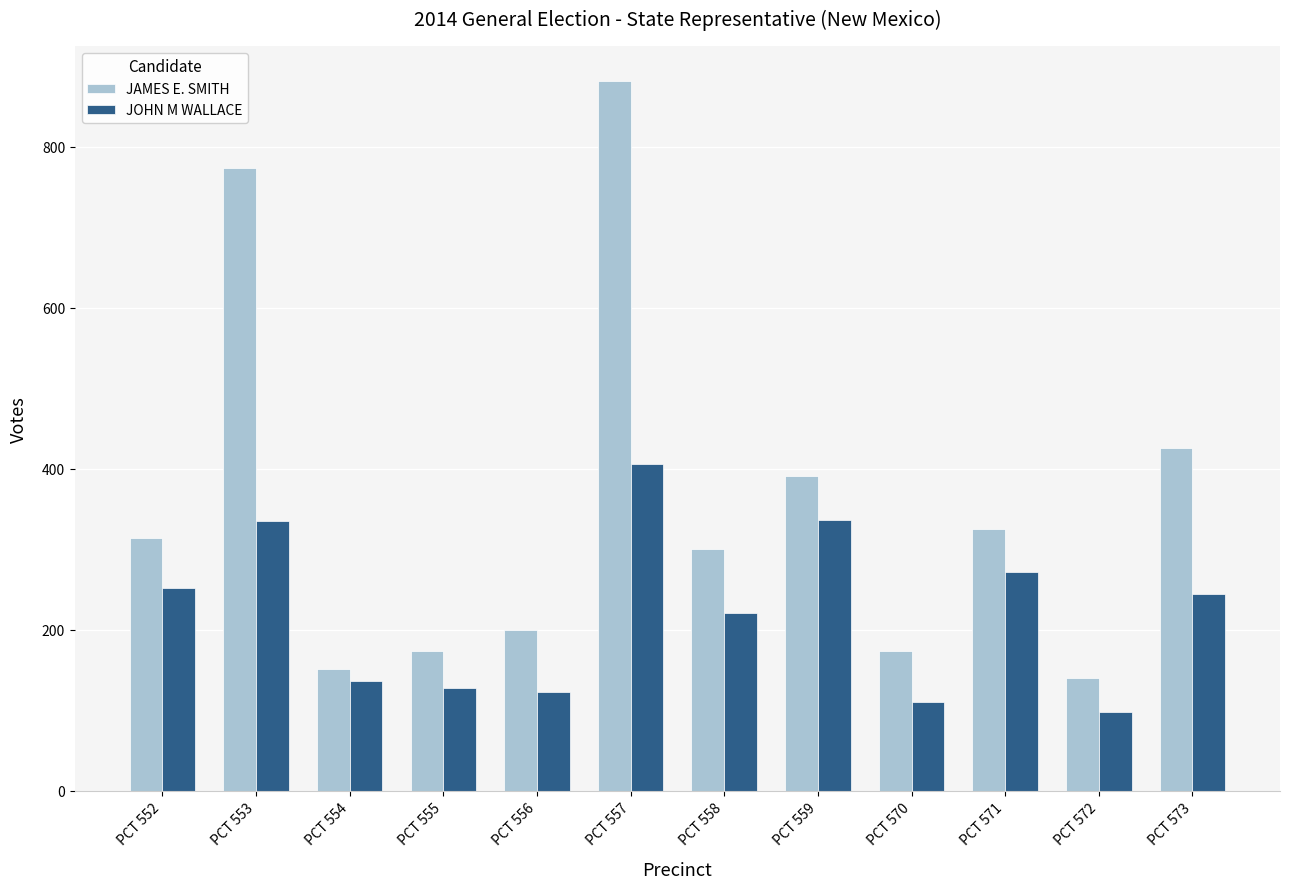

What is the average value of the JOHN M WALLACE series?

222